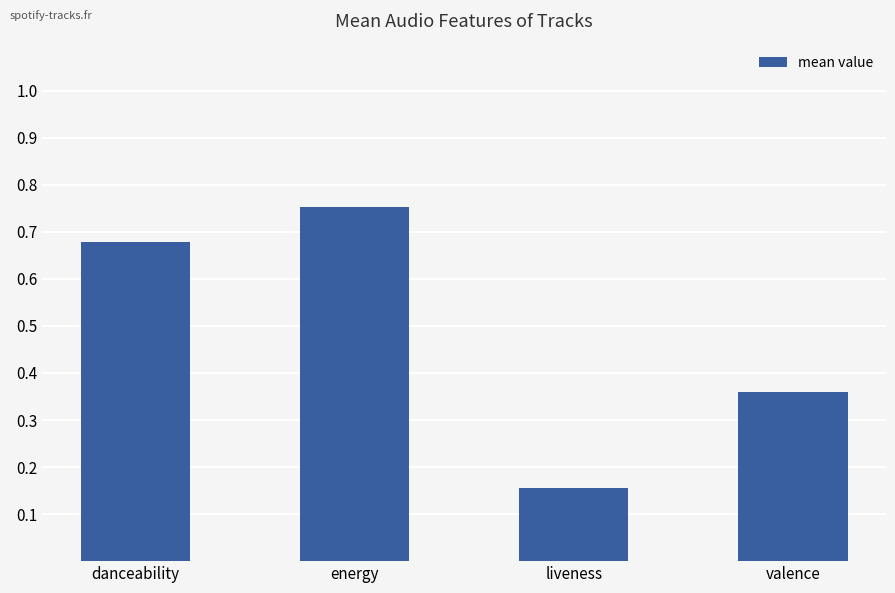

True or false: the data shows 0.4 at danceability.

False